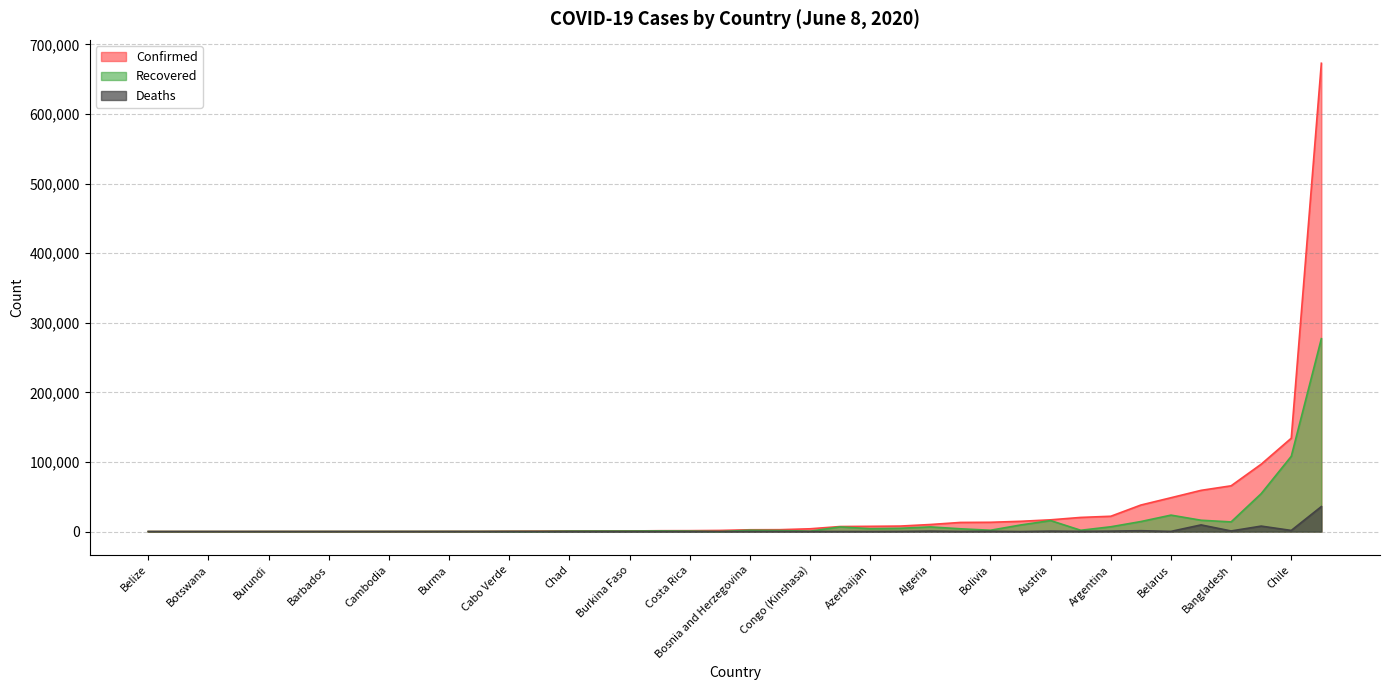

What is the greatest value displayed?

672846